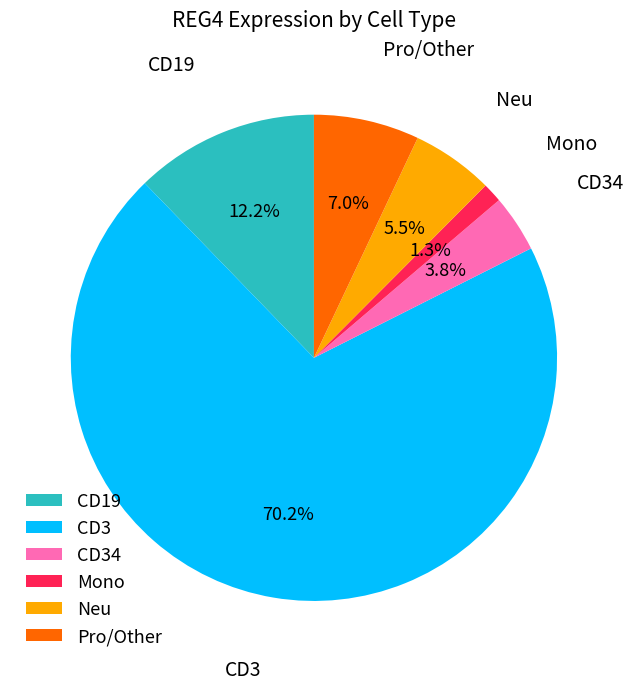

How many segments does this pie chart have?

6